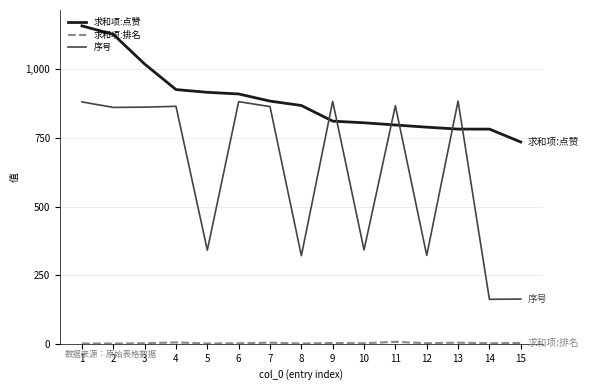

True or false: 序号 has more than 0 interior local peaks.

True